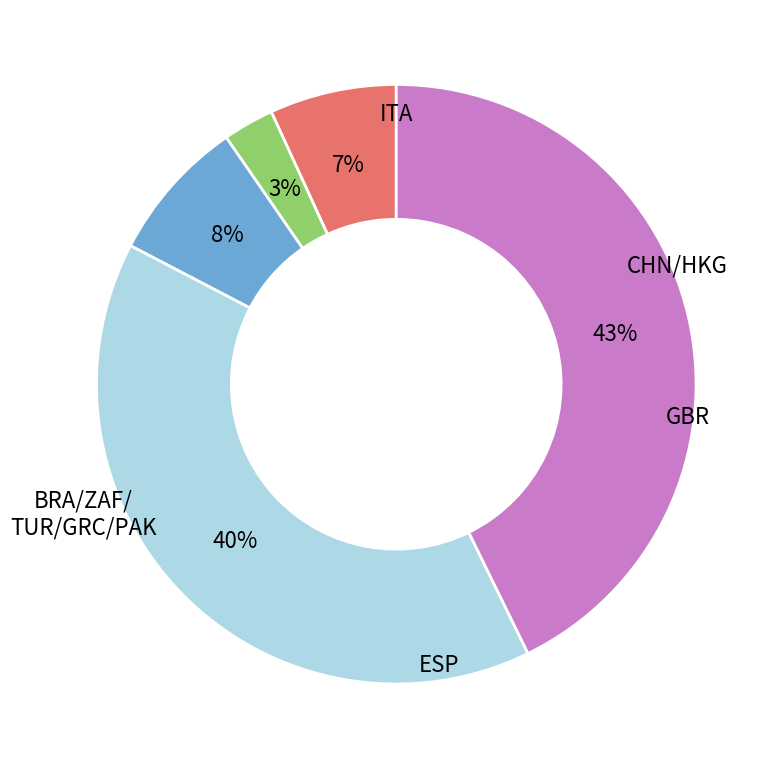

To the nearest percent, what is the average slice percentage?

20%